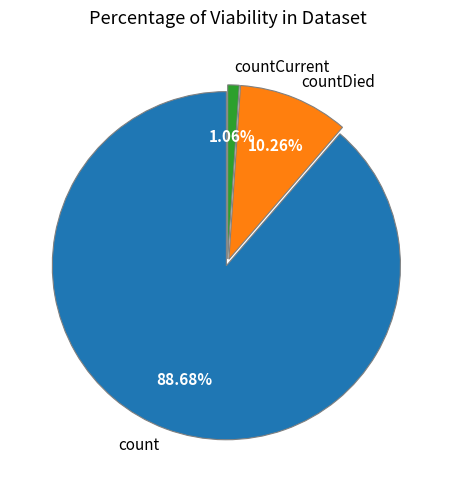

How many slices are in this pie chart?

3